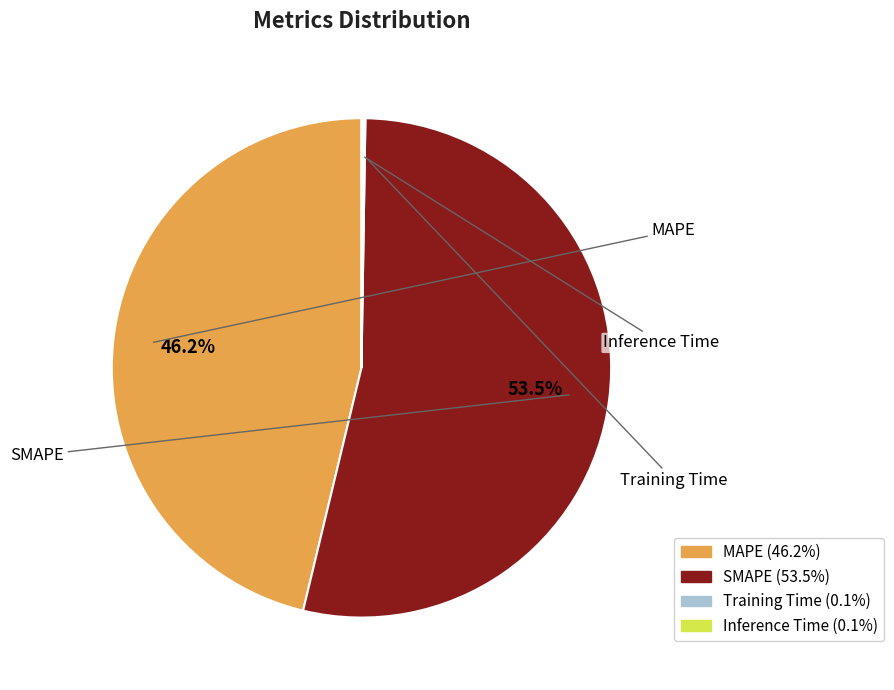

Is the sum of MAPE and SMAPE greater than half?

Yes